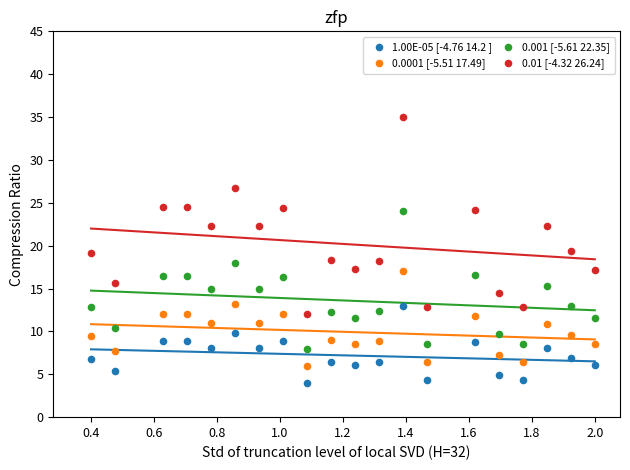

Across all data points, what is the range of Y values (max minus min)?

31.0